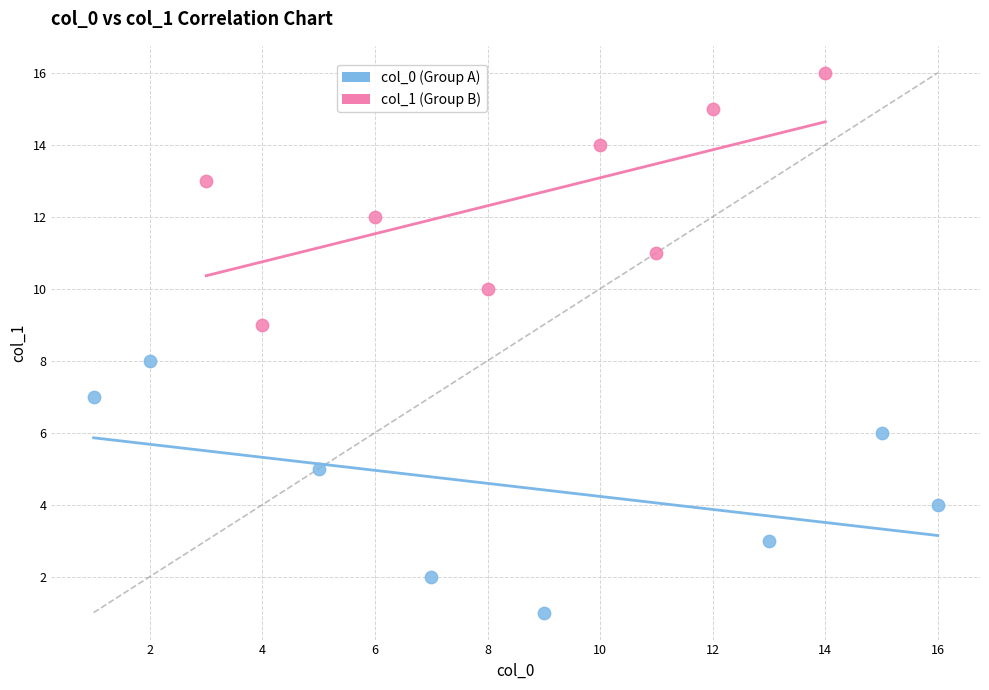

Which series reaches the maximum Y coordinate?

col_1 (Group B)